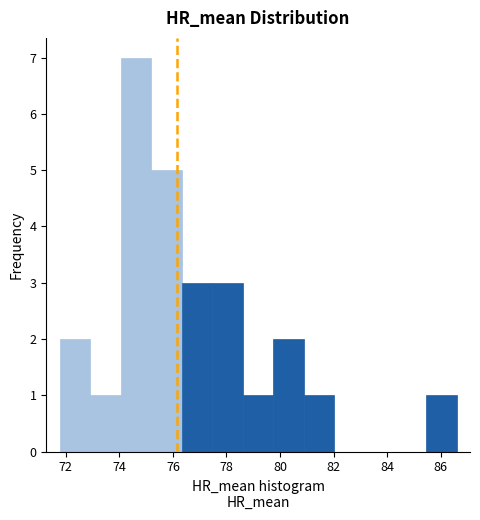

Which range on the x-axis has the tallest bar?

74.0 to 75.2